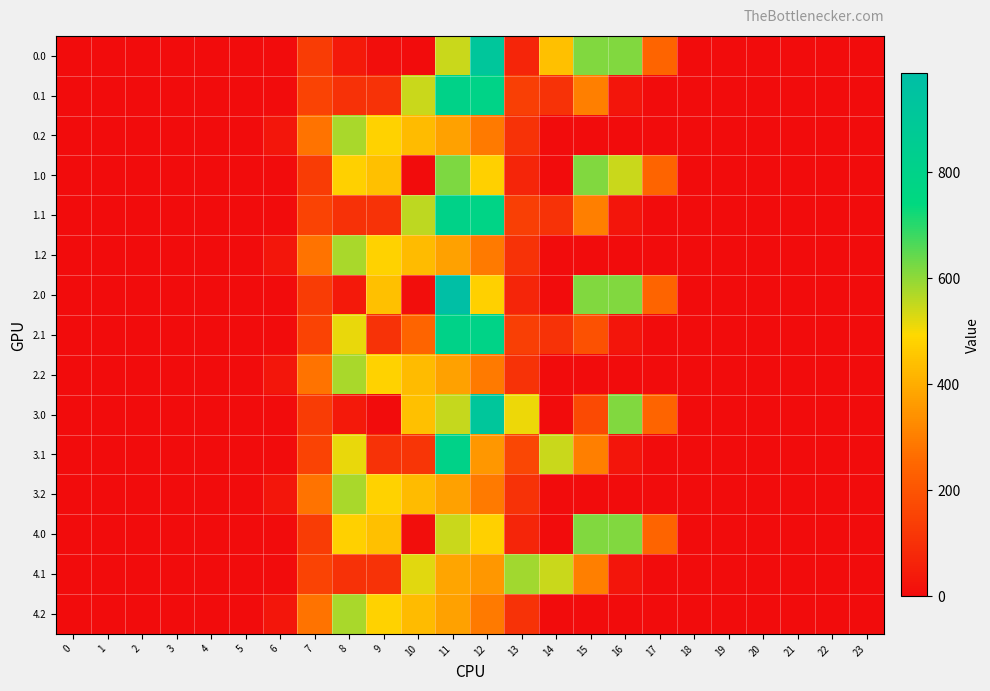

Reading right to left, extract all data points from this chart.

0.0: 23=0.0	22=0.0	21=0.0	20=0.0	19=0.0	18=0.0	17=243.5	16=613.0	15=614.8	14=442.3	13=70.2	12=919.2	11=544.3	10=0.0	9=6.6	8=35.0	7=134.3	6=0.0	5=0.0	4=0.0	3=0.0	2=0.0	1=0.0	0=0.0
0.1: 23=0.0	22=0.0	21=0.0	20=0.0	19=0.0	18=0.0	17=0.0	16=26.8	15=301.4	14=105.5	13=141.2	12=792.8	11=800.2	10=545.8	9=104.8	8=102.3	7=153.2	6=0.0	5=0.0	4=0.0	3=0.0	2=0.0	1=0.0	0=0.0
0.2: 23=0.0	22=0.0	21=0.0	20=0.0	19=0.0	18=0.0	17=0.0	16=0.0	15=0.0	14=0.0	13=107.8	12=289.5	11=374.4	10=430.5	9=480.7	8=576.6	7=276.9	6=29.3	5=0.0	4=0.0	3=0.0	2=0.0	1=0.0	0=0.0
1.0: 23=0.0	22=0.0	21=0.0	20=0.0	19=0.0	18=0.0	17=243.5	16=545.4	15=614.8	14=0.3	13=70.2	12=477.2	11=618.5	10=0.0	9=442.0	8=477.0	7=134.3	6=0.0	5=0.0	4=0.0	3=0.0	2=0.0	1=0.0	0=0.0
1.1: 23=0.0	22=0.0	21=0.0	20=0.0	19=0.0	18=0.0	17=0.0	16=26.8	15=301.4	14=105.5	13=141.2	12=782.6	11=800.2	10=556.0	9=104.8	8=102.3	7=153.2	6=0.0	5=0.0	4=0.0	3=0.0	2=0.0	1=0.0	0=0.0
1.2: 23=0.0	22=0.0	21=0.0	20=0.0	19=0.0	18=0.0	17=0.0	16=0.0	15=0.0	14=0.0	13=107.8	12=289.5	11=374.4	10=430.5	9=480.7	8=576.6	7=276.9	6=29.3	5=0.0	4=0.0	3=0.0	2=0.0	1=0.0	0=0.0
2.0: 23=0.0	22=0.0	21=0.0	20=0.0	19=0.0	18=0.0	17=243.5	16=613.0	15=614.8	14=0.3	13=70.2	12=477.2	11=986.3	10=6.6	9=442.0	8=35.0	7=134.3	6=0.0	5=0.0	4=0.0	3=0.0	2=0.0	1=0.0	0=0.0
2.1: 23=0.0	22=0.0	21=0.0	20=0.0	19=0.0	18=0.0	17=0.0	16=26.8	15=190.4	14=105.5	13=141.2	12=792.8	11=800.2	10=244.3	9=104.8	8=514.8	7=153.2	6=0.0	5=0.0	4=0.0	3=0.0	2=0.0	1=0.0	0=0.0
2.2: 23=0.0	22=0.0	21=0.0	20=0.0	19=0.0	18=0.0	17=0.0	16=0.0	15=0.0	14=0.0	13=107.8	12=289.5	11=374.4	10=430.5	9=480.7	8=576.6	7=276.9	6=29.3	5=0.0	4=0.0	3=0.0	2=0.0	1=0.0	0=0.0
3.0: 23=0.0	22=0.0	21=0.0	20=0.0	19=0.0	18=0.0	17=243.5	16=613.0	15=172.8	14=0.3	13=512.2	12=919.2	11=550.9	10=442.0	9=0.0	8=35.0	7=134.3	6=0.0	5=0.0	4=0.0	3=0.0	2=0.0	1=0.0	0=0.0
3.1: 23=0.0	22=0.0	21=0.0	20=0.0	19=0.0	18=0.0	17=0.0	16=26.8	15=301.4	14=544.1	13=163.8	12=350.8	11=800.2	10=114.0	9=104.8	8=514.8	7=153.2	6=0.0	5=0.0	4=0.0	3=0.0	2=0.0	1=0.0	0=0.0
3.2: 23=0.0	22=0.0	21=0.0	20=0.0	19=0.0	18=0.0	17=0.0	16=0.0	15=0.0	14=0.0	13=107.8	12=289.5	11=374.4	10=430.5	9=480.7	8=576.6	7=276.9	6=29.3	5=0.0	4=0.0	3=0.0	2=0.0	1=0.0	0=0.0
4.0: 23=0.0	22=0.0	21=0.0	20=0.0	19=0.0	18=0.0	17=243.5	16=613.0	15=614.8	14=0.3	13=70.2	12=477.2	11=544.3	10=6.6	9=442.0	8=477.0	7=134.3	6=0.0	5=0.0	4=0.0	3=0.0	2=0.0	1=0.0	0=0.0
4.1: 23=0.0	22=0.0	21=0.0	20=0.0	19=0.0	18=0.0	17=0.0	16=26.8	15=301.4	14=544.1	13=583.2	12=350.8	11=384.7	10=522.6	9=104.8	8=102.3	7=153.2	6=0.0	5=0.0	4=0.0	3=0.0	2=0.0	1=0.0	0=0.0
4.2: 23=0.0	22=0.0	21=0.0	20=0.0	19=0.0	18=0.0	17=0.0	16=0.0	15=0.0	14=0.0	13=107.8	12=289.5	11=374.4	10=430.5	9=480.7	8=576.6	7=276.9	6=29.3	5=0.0	4=0.0	3=0.0	2=0.0	1=0.0	0=0.0